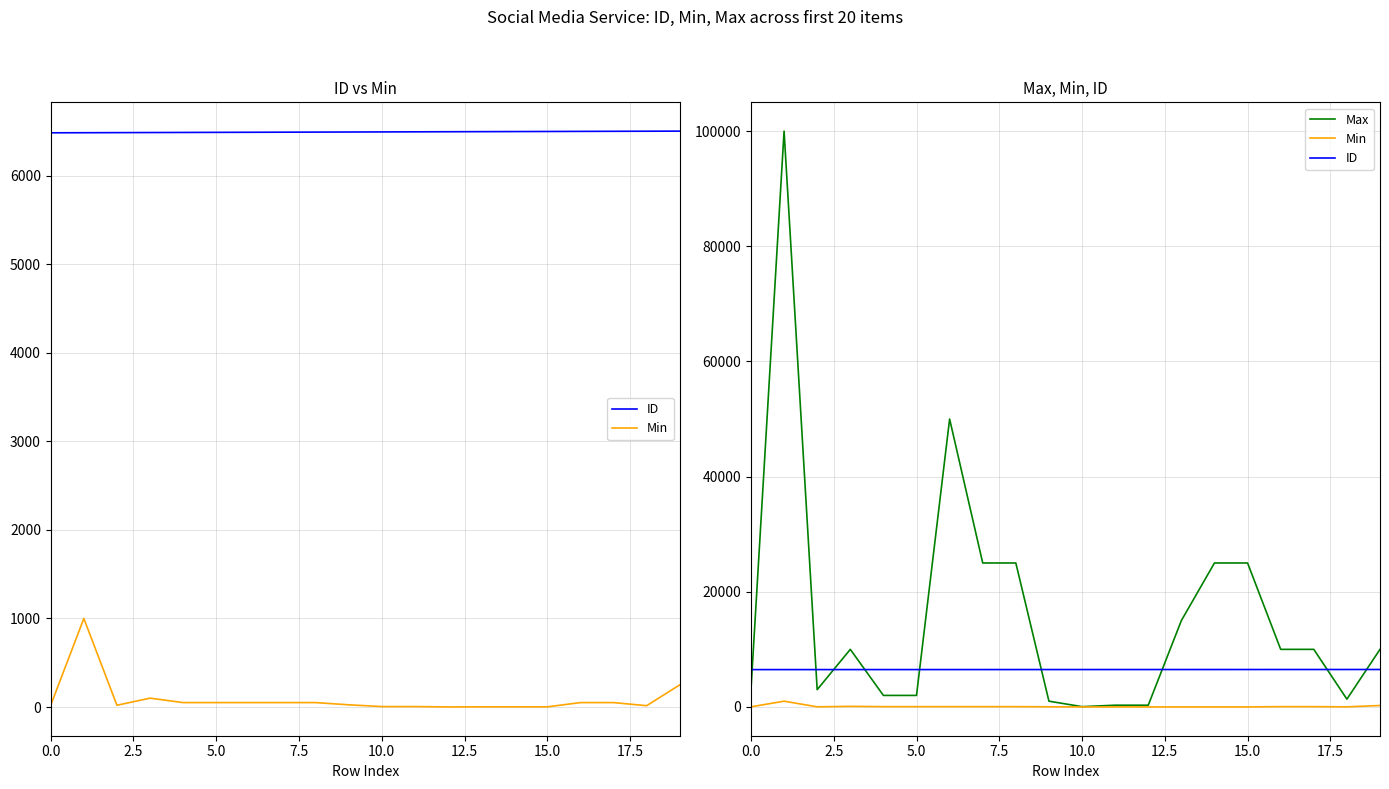

What is the average value of the Min series?

90